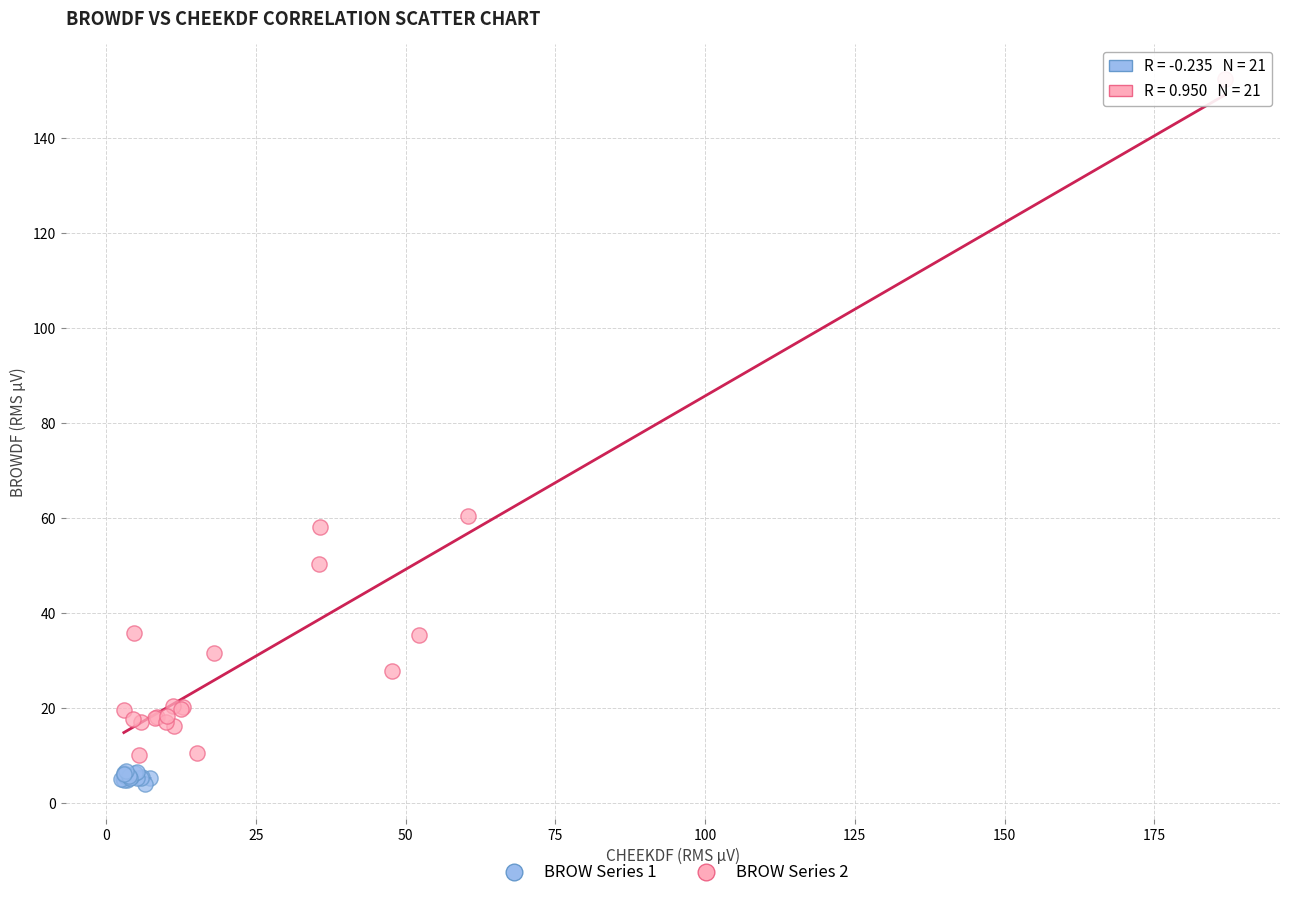

Which series contains the lowest Y value?

BROW Series 1